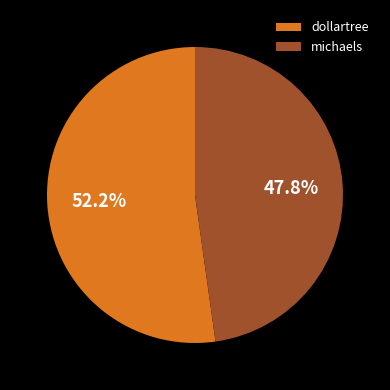

To the nearest percent, what percentage of the pie is dollartree?

52%